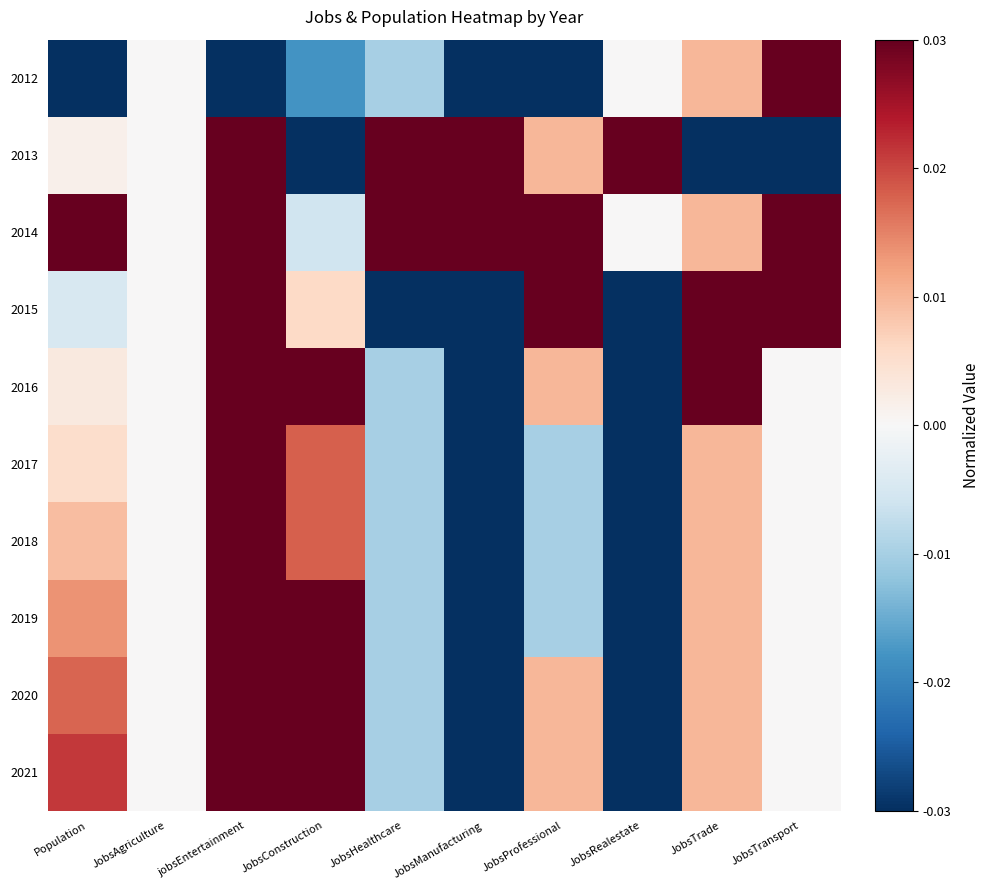

How many categories are shown in the chart?

10